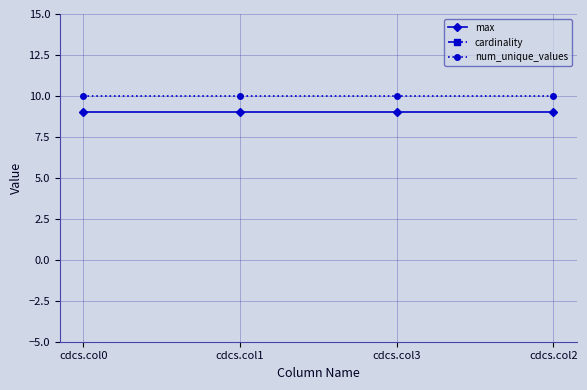

The num_unique_values series shows 15 at cdcs.col3. True or false?

False